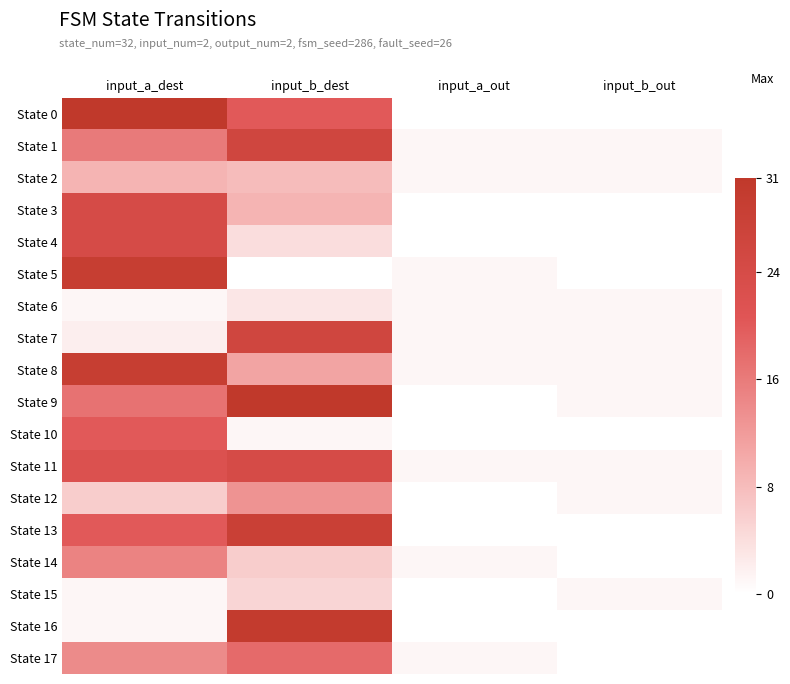

At which category is the sum across all series the highest?

input_a_dest